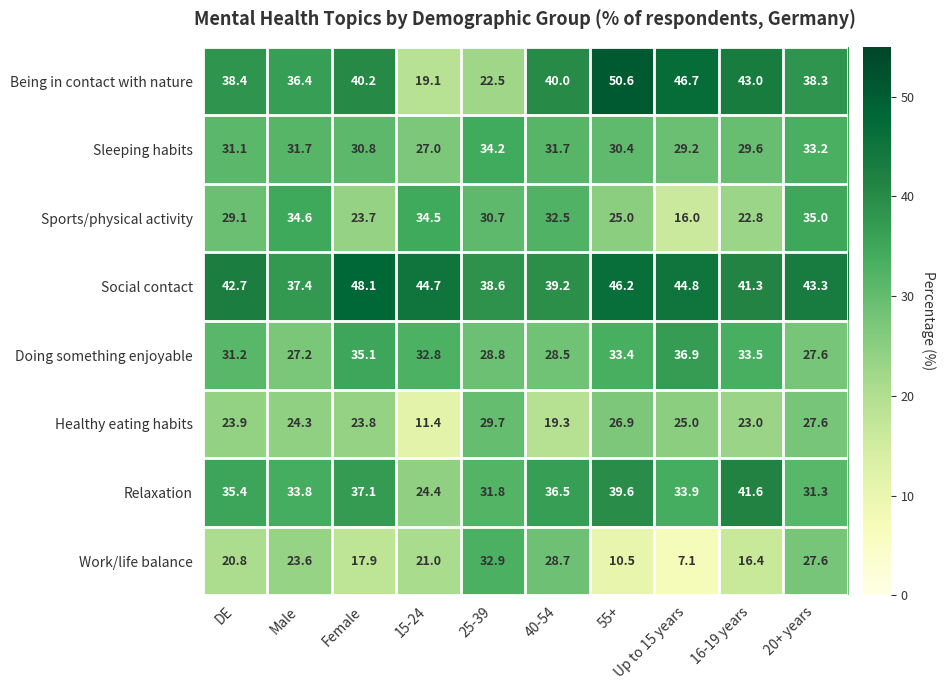

How many series are shown in this chart?

8